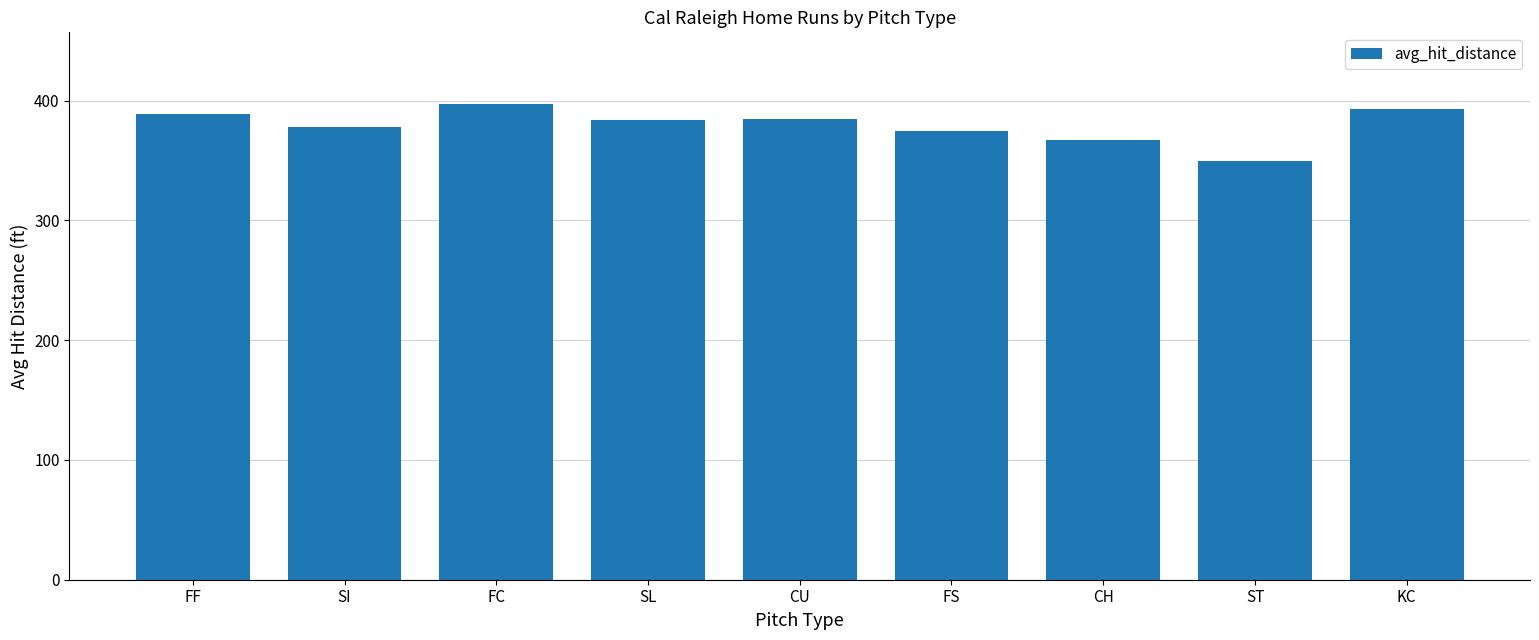

Does the chart contain any negative values?

No